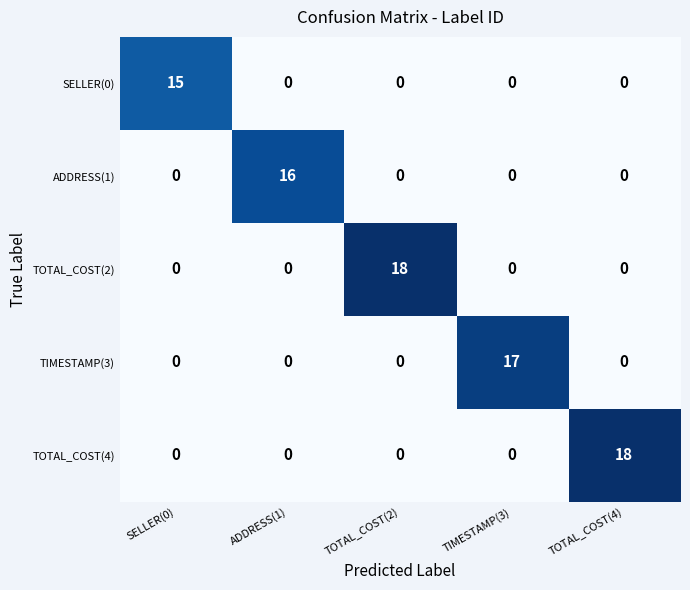

What is the spread (max minus min) of values at TOTAL_COST(4)?

18